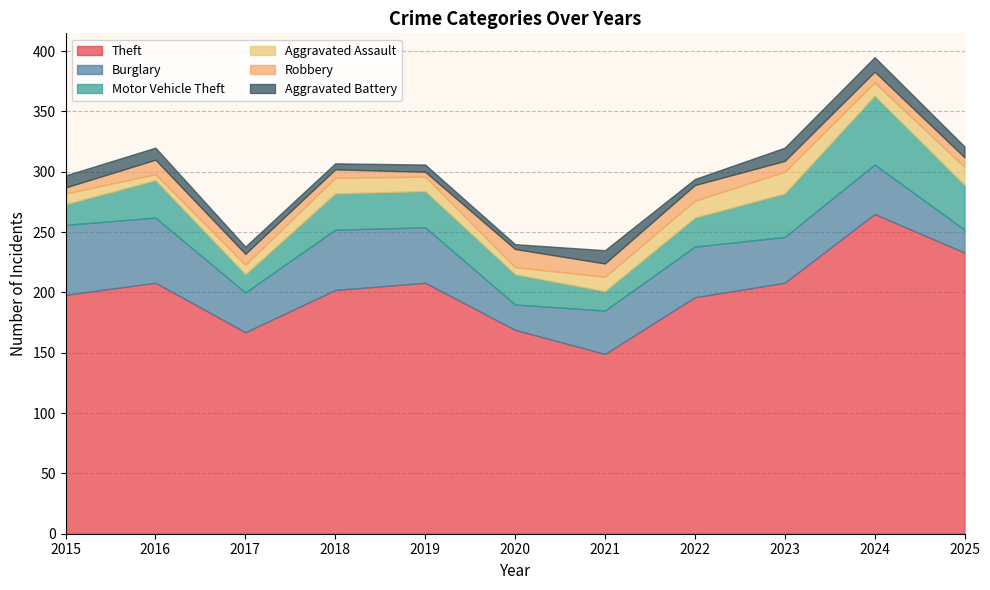

Rank the series at 2018 from lowest to highest value.

Aggravated Battery, Robbery, Aggravated Assault, Motor Vehicle Theft, Burglary, Theft